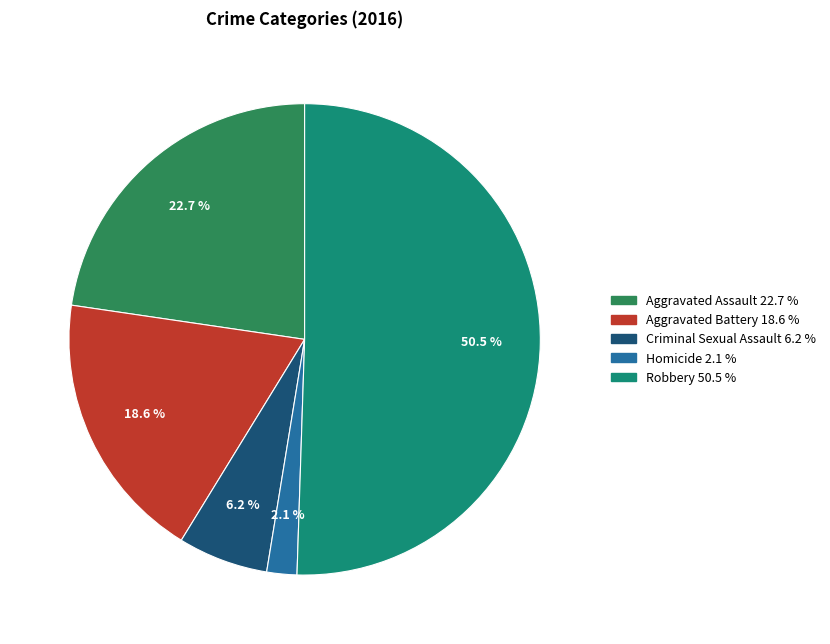

Between Aggravated Assault and Homicide, which is larger?

Aggravated Assault